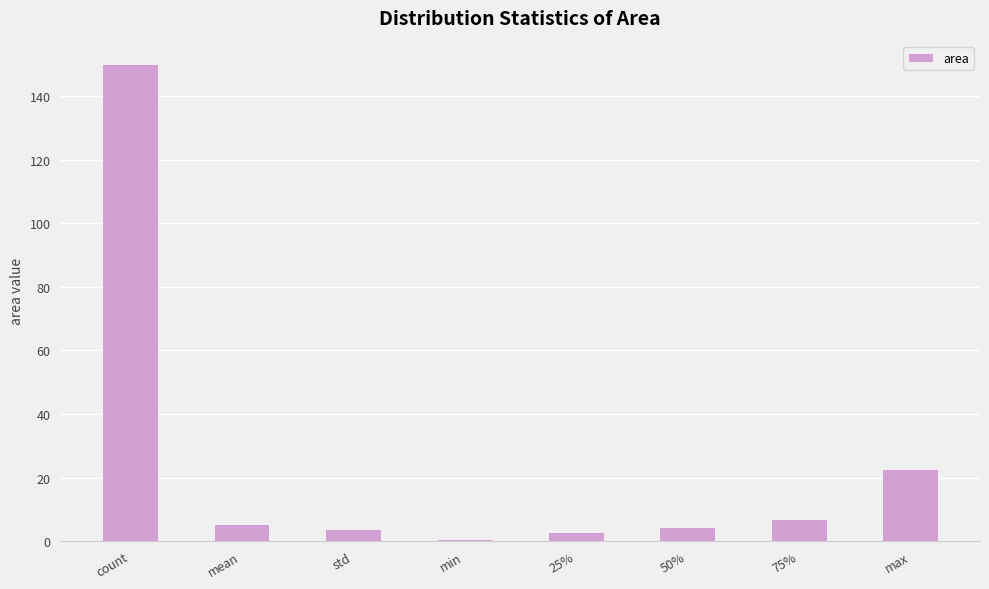

Which label corresponds to the largest value in the chart?

count